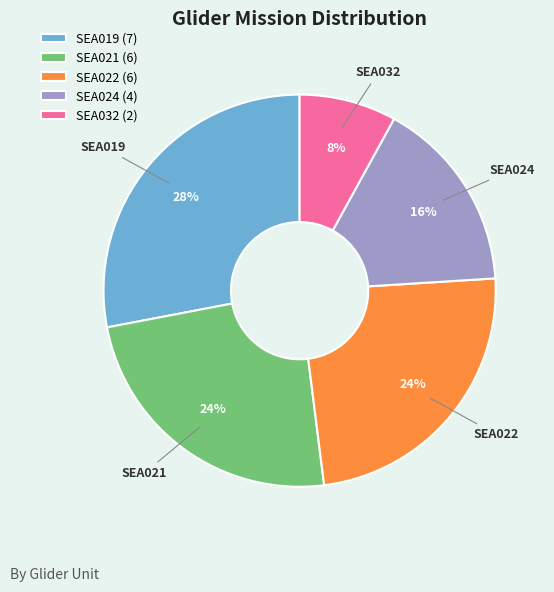

How many slices are in this pie chart?

5